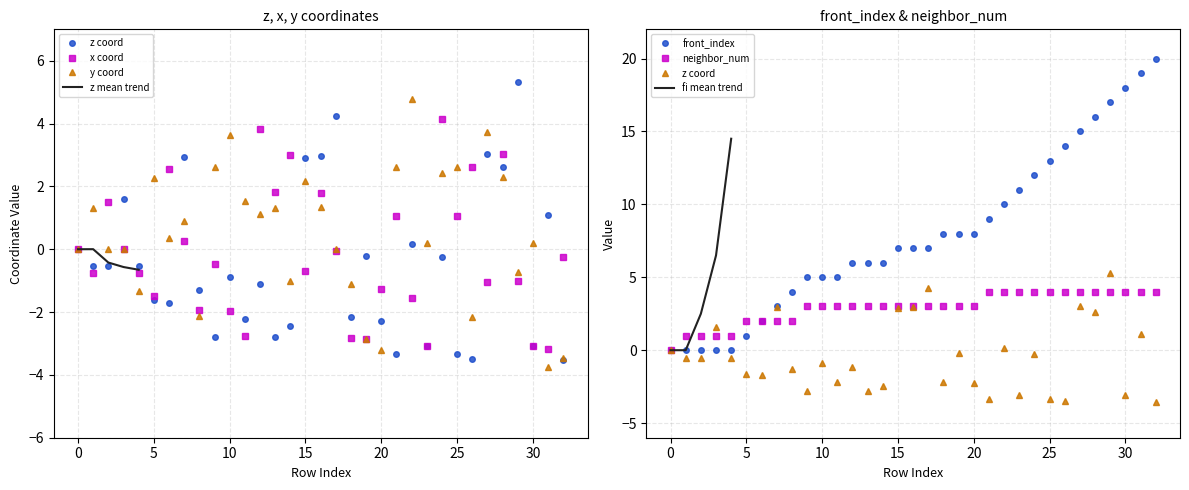

Count the number of categories in the chart.

33